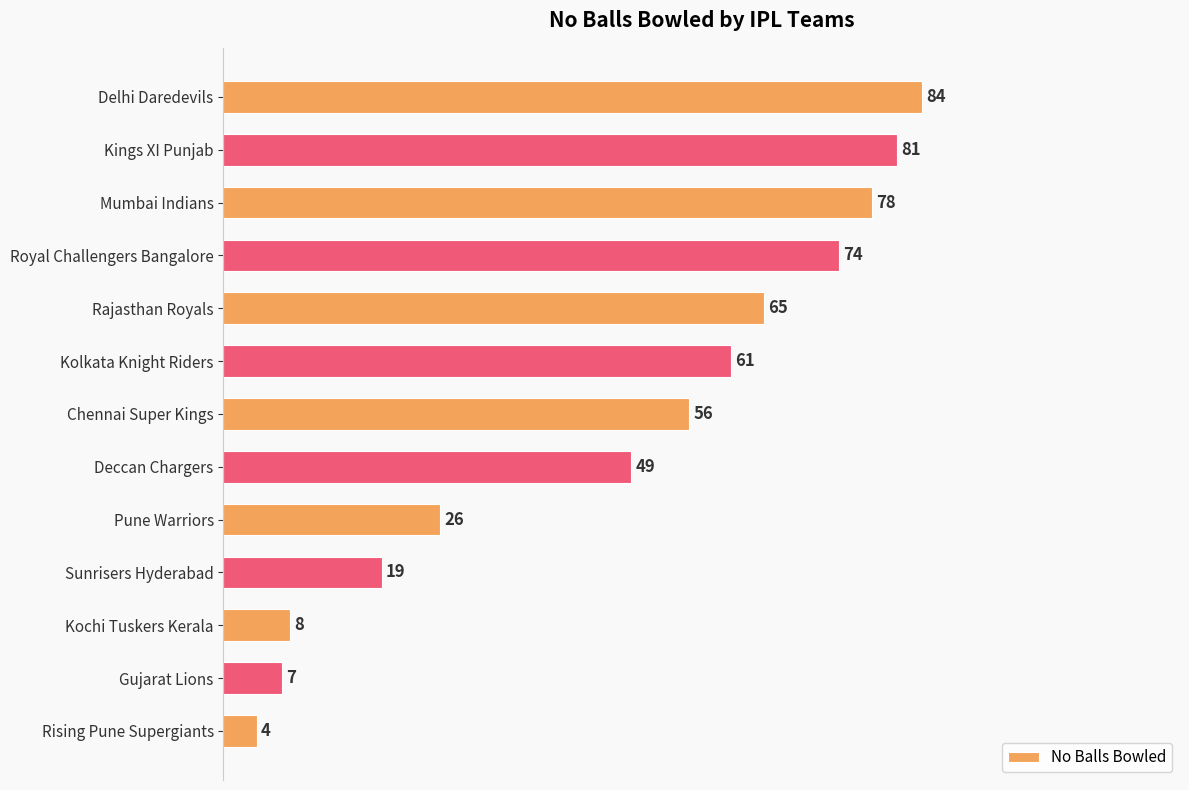

Rank the categories by value from lowest to highest.

Rising Pune Supergiants, Gujarat Lions, Kochi Tuskers Kerala, Sunrisers Hyderabad, Pune Warriors, Deccan Chargers, Chennai Super Kings, Kolkata Knight Riders, Rajasthan Royals, Royal Challengers Bangalore, Mumbai Indians, Kings XI Punjab, Delhi Daredevils